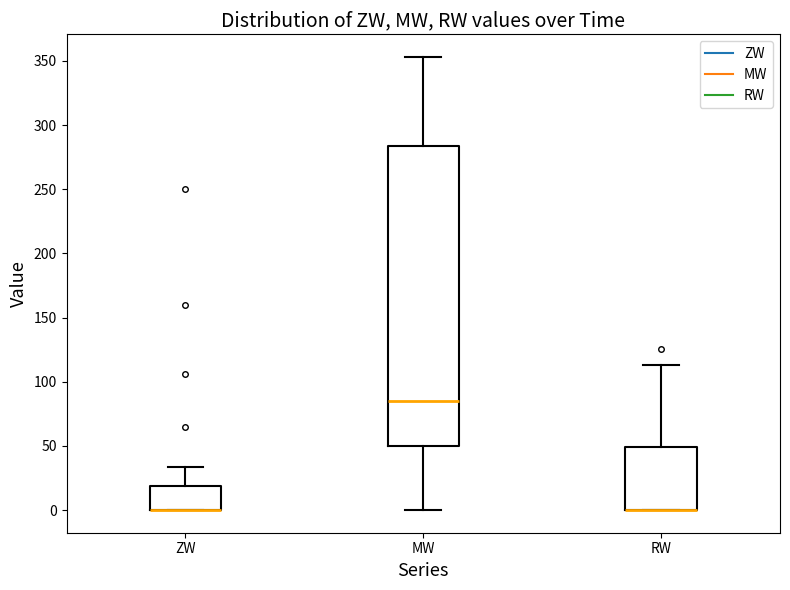

Where is the upper edge of the box for ZW on the y-axis? The values are not printed on the chart, so give them approximately, as read against the axis.

20